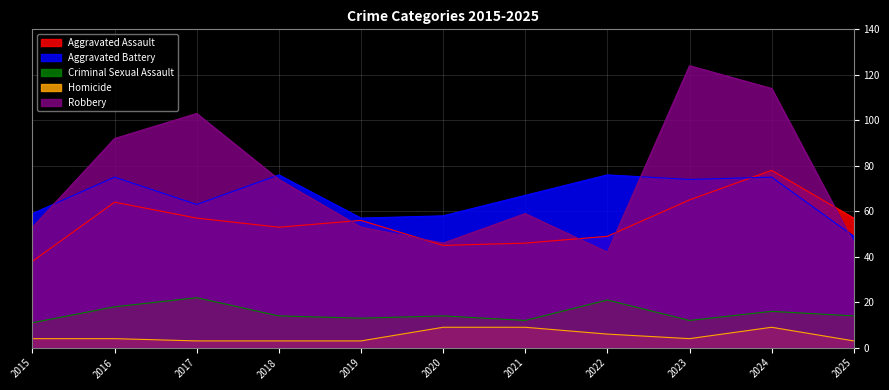

The value of Aggravated Assault at 2018 is 28. True or false?

False